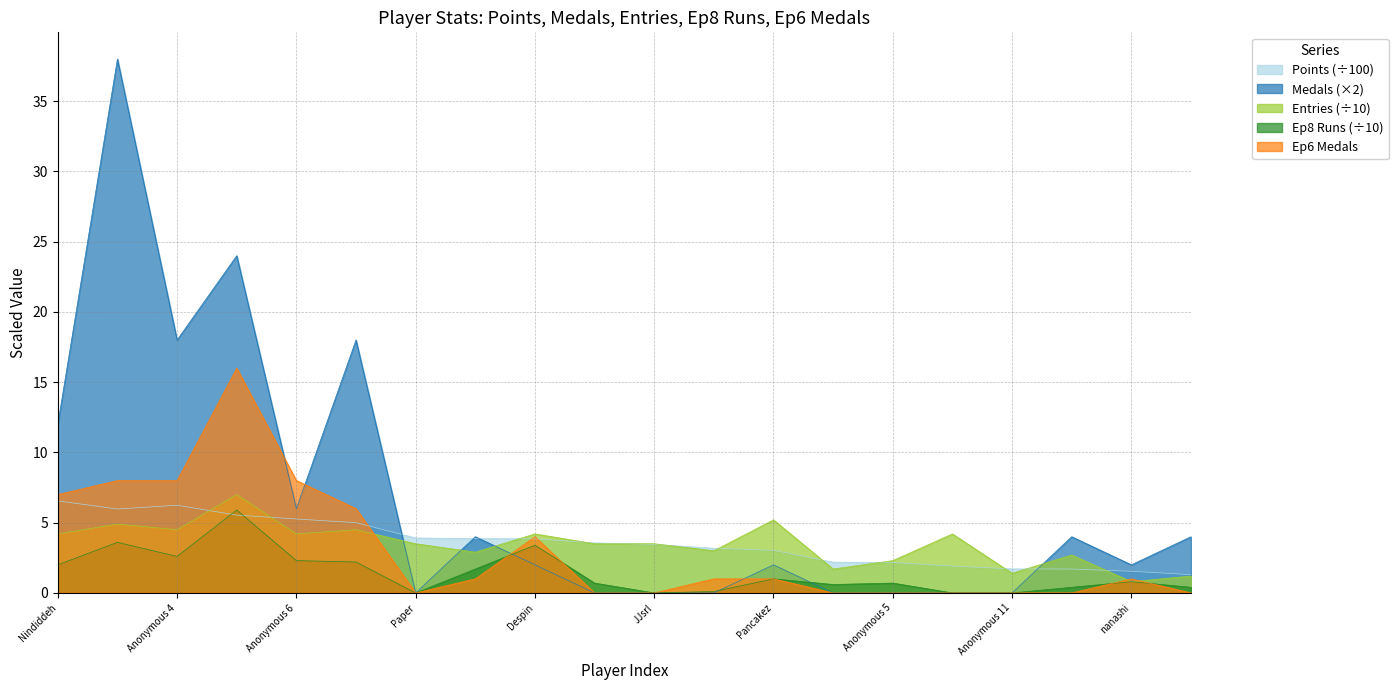

What is the difference between the highest and lowest values at Switchmaster?

3.6